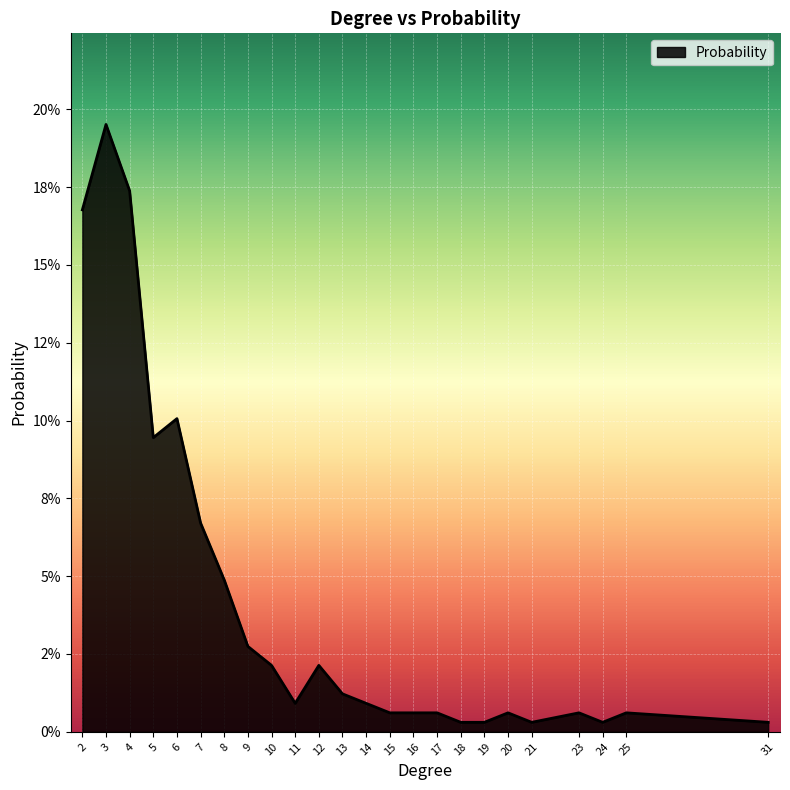

Between 5 and 9, which is larger?

5